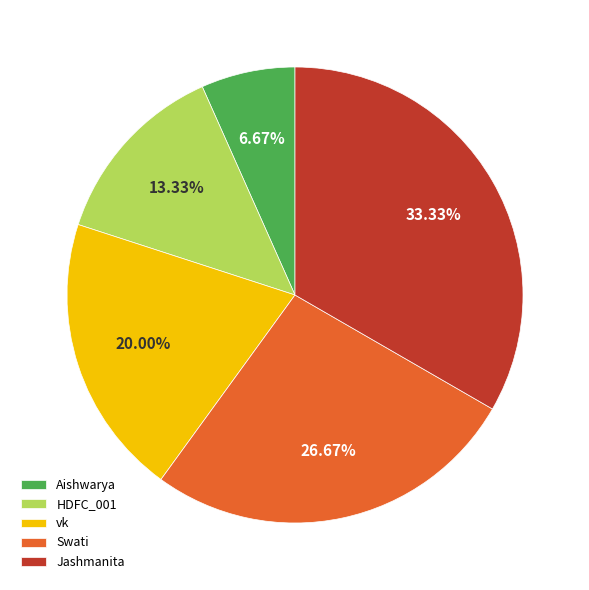

What percentage do HDFC_001 and Swati together represent?

40.0%